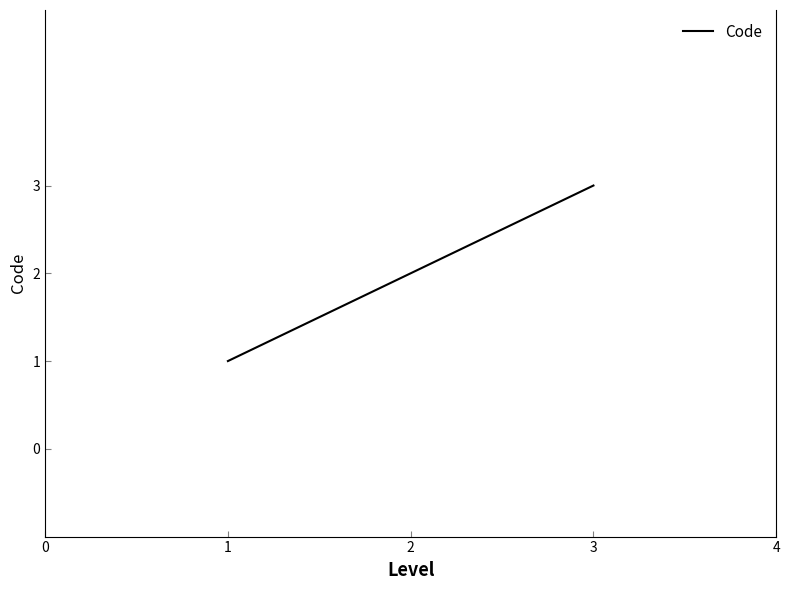

The value at 3 is 3. True or false?

True